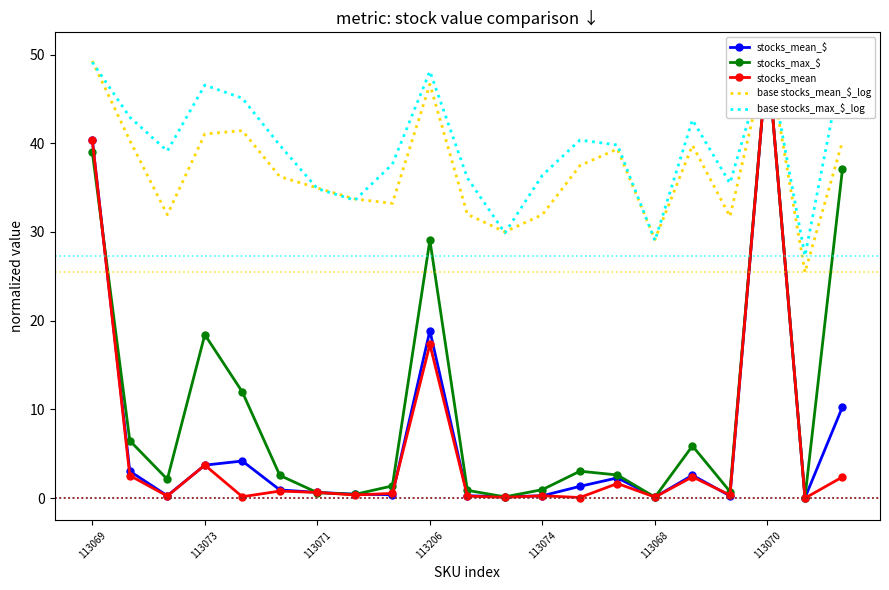

Count the number of categories in the chart.

21